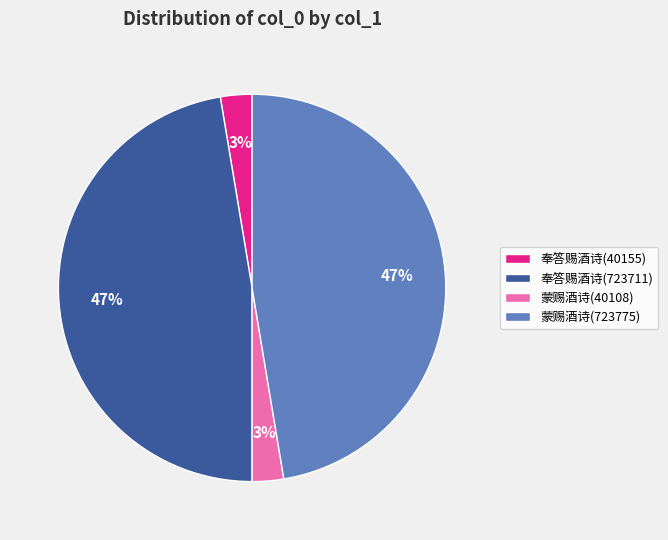

Is it true that 奉答赐酒诗(723711) is 47% of the pie?

True